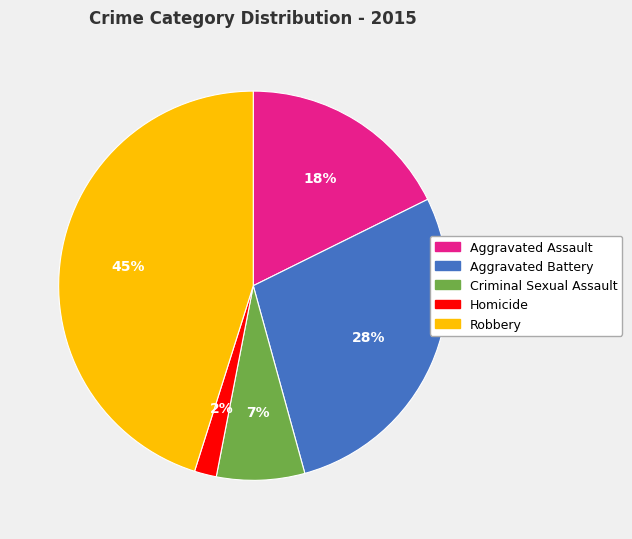

Is the sum of Aggravated Battery and Aggravated Assault greater than half?

No